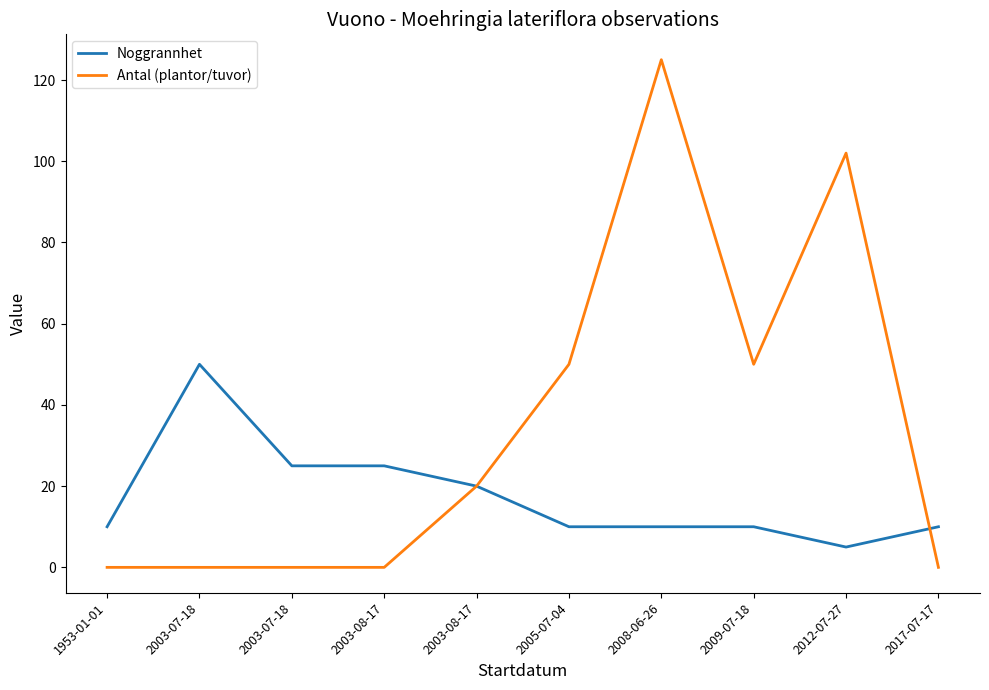

Which series has the widest spread of values?

Antal (plantor/tuvor)